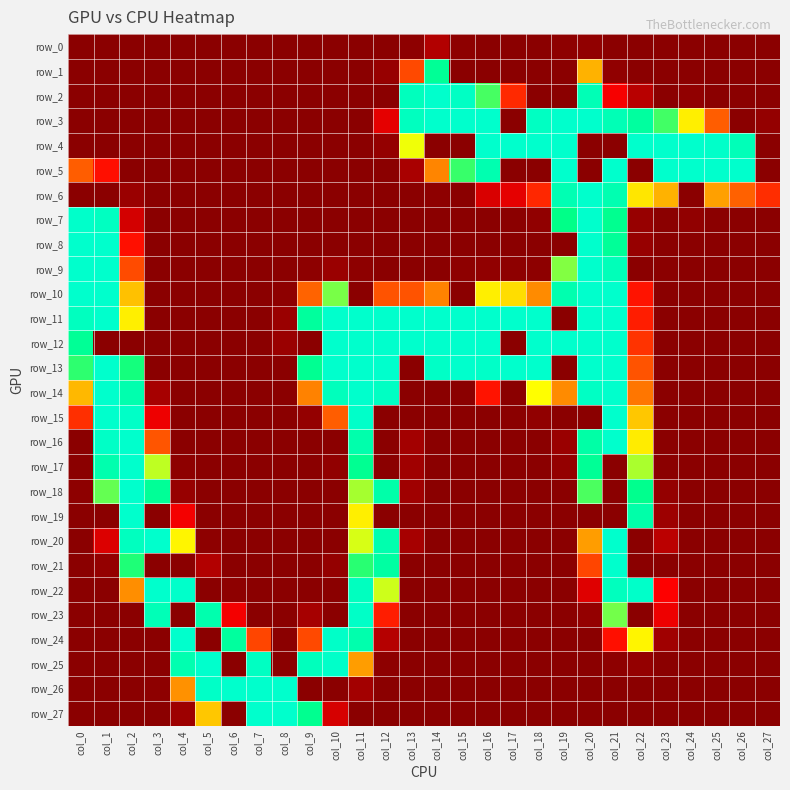

Which category has the highest value across all series?

col_14